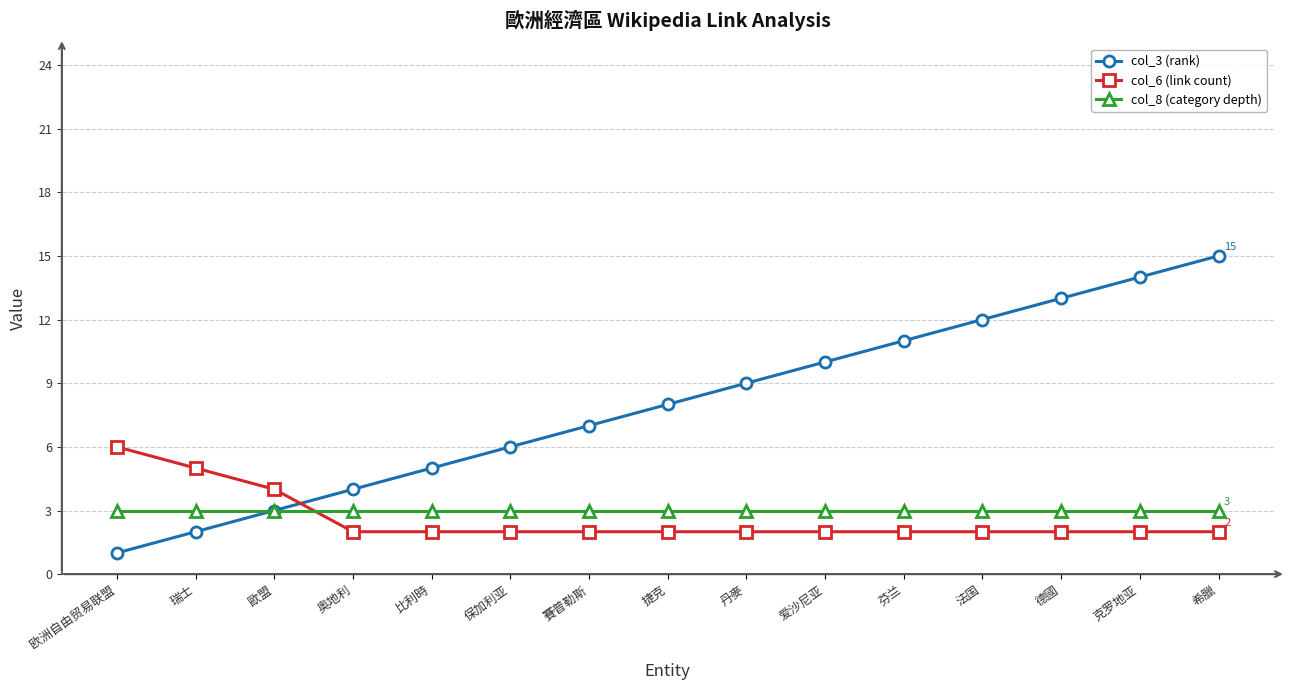

At which category is the sum across all series the highest?

希臘